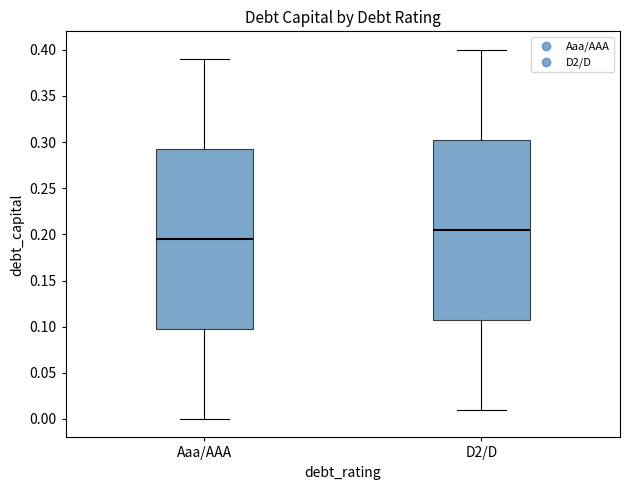

Reading left to right, transcribe this box plot: for each box, give where its median line is, the range the box spans, and where its two whiskers end, as read against the y-axis. The values are not printed on the chart, so give them approximately, as read against the axis.

Aaa/AAA: median 0.195, box 0.100 to 0.295, whiskers 0.000 to 0.390
D2/D: median 0.205, box 0.110 to 0.305, whiskers 0.010 to 0.400